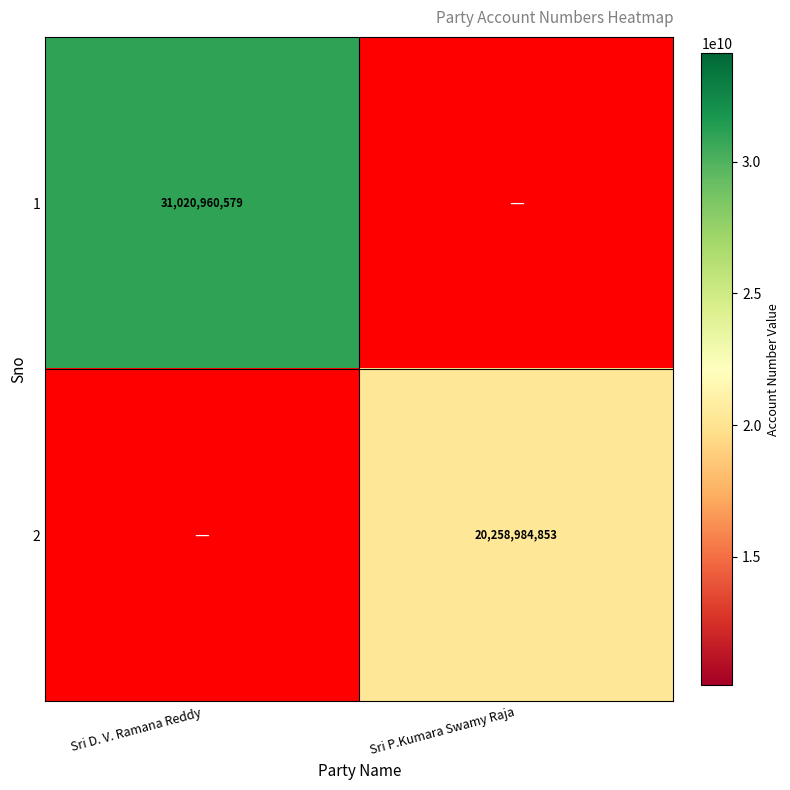

The value of 1 at Sri D. V. Ramana Reddy is 31020960579. True or false?

True